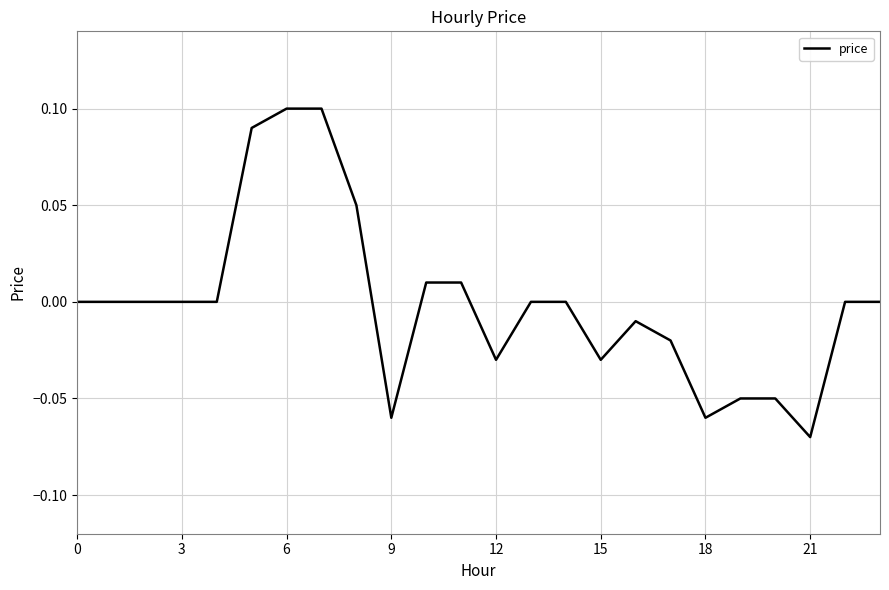

What is the label of the 13th point from the left?

12